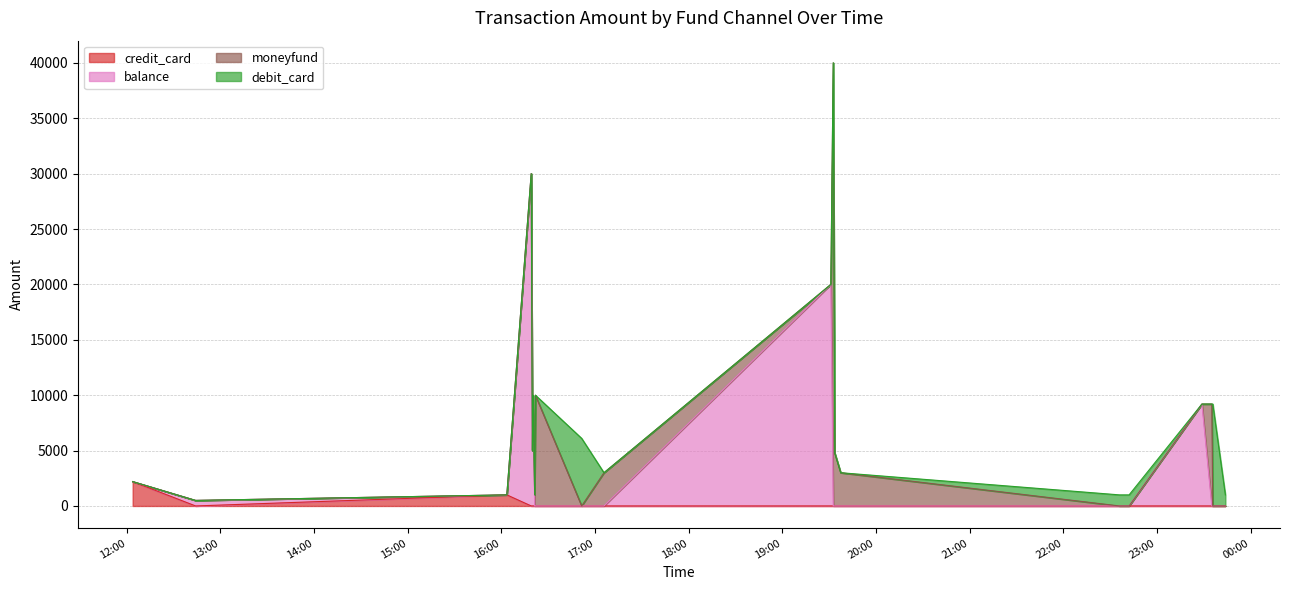

What is the maximum value for credit_card?

2200